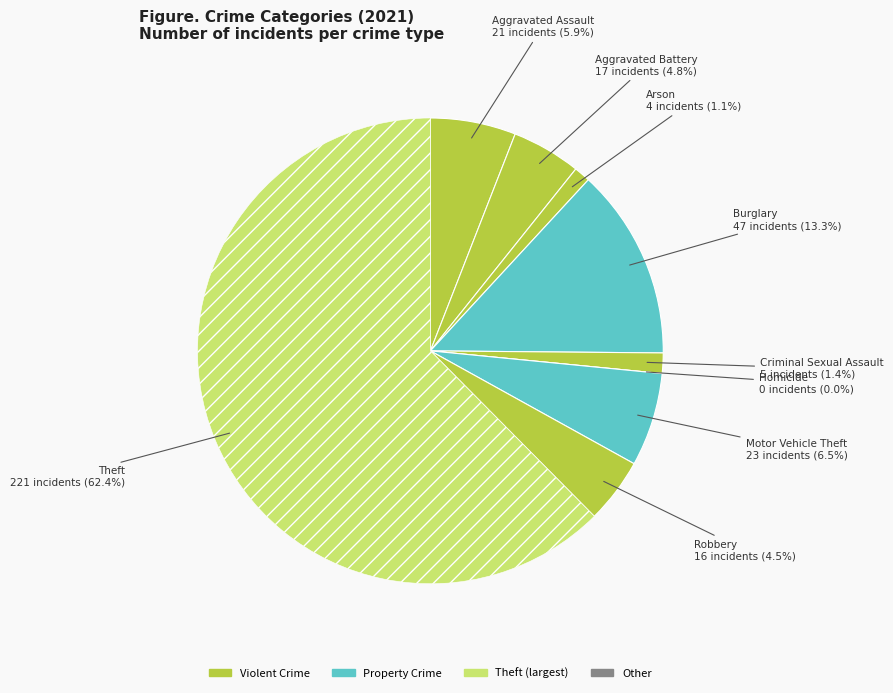

Which has a higher value, Criminal Sexual Assault or Burglary?

Burglary